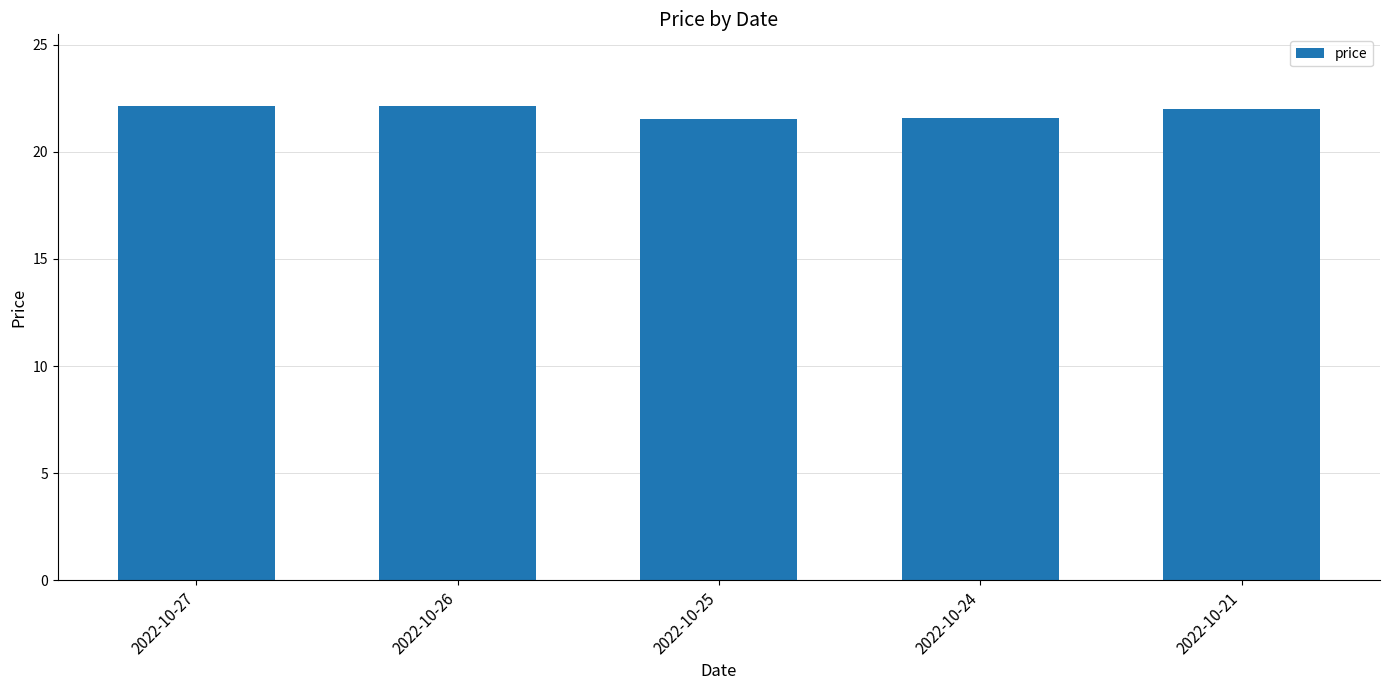

What is the difference between the maximum and minimum values?

0.6